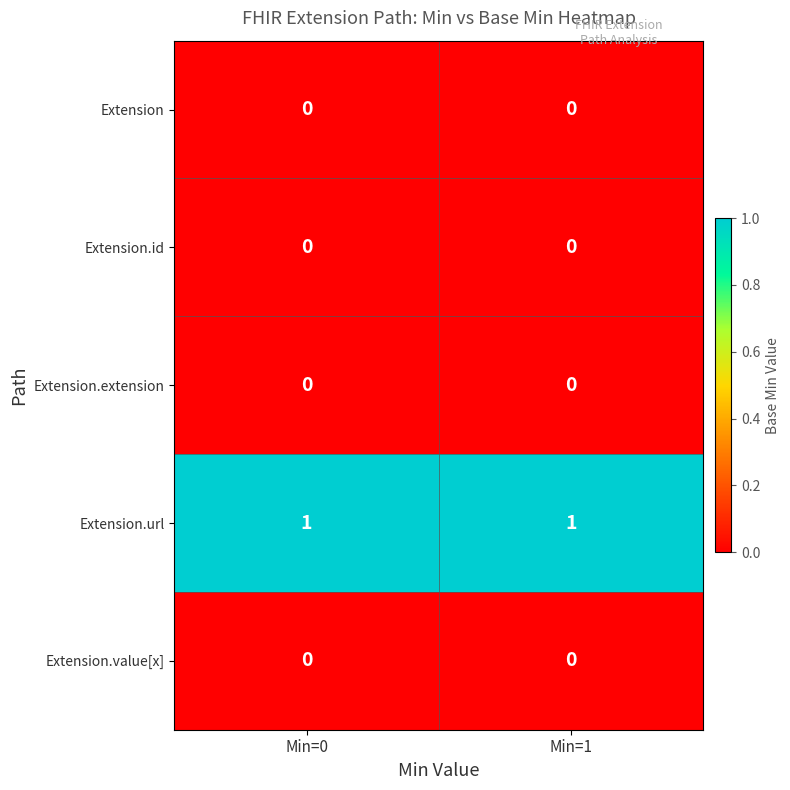

Reading right to left, what are all the values shown in this chart?

Extension: 0	0
Extension.id: 0	0
Extension.extension: 0	0
Extension.url: 1	1
Extension.value[x]: 0	0